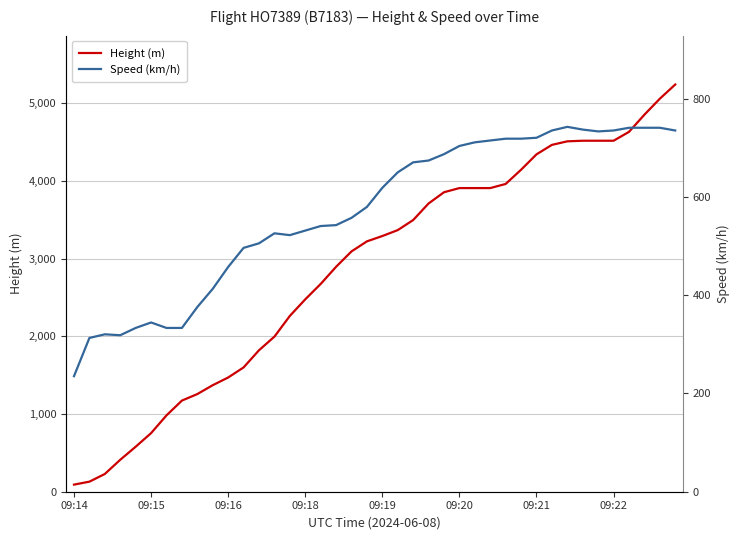

How many lines are shown in the chart?

2